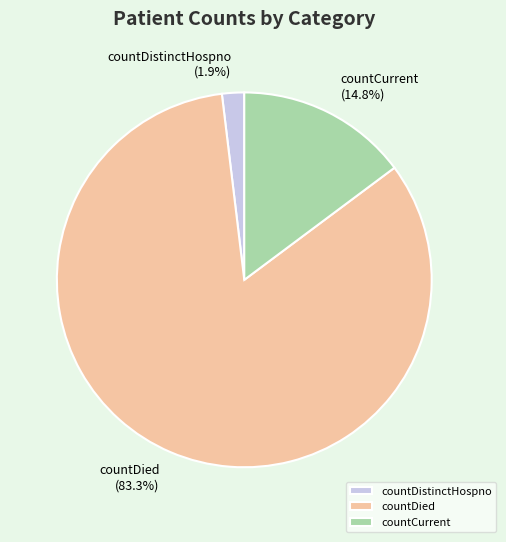

Combined, what portion of the pie is countCurrent and countDistinctHospno?

16.7%